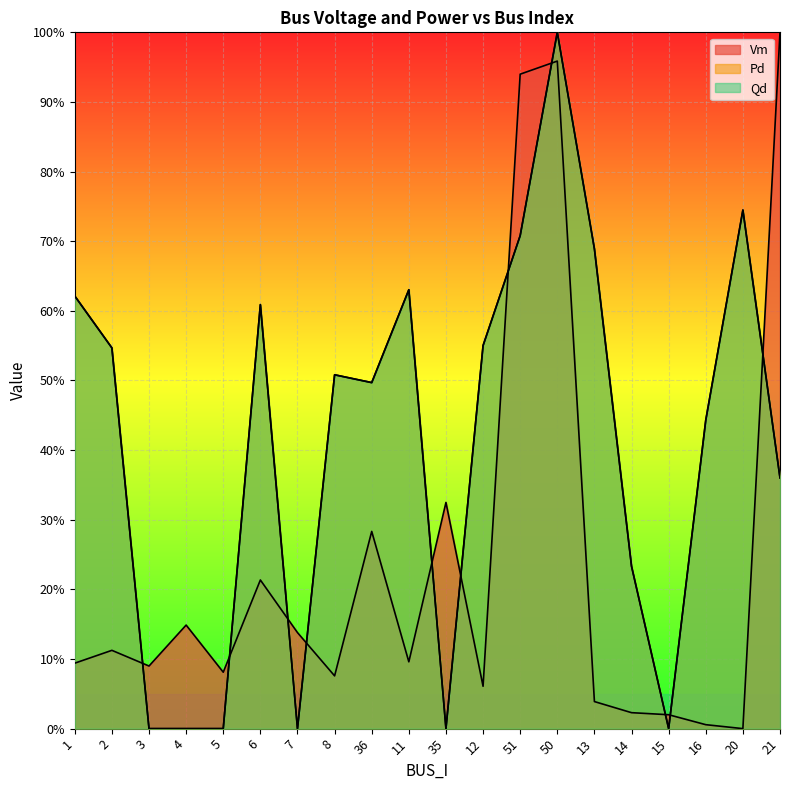

Reading left to right, extract all data points from this chart.

Vm: 1=0.1	2=0.1	3=0.1	4=0.1	5=0.1	6=0.2	7=0.1	8=0.1	36=0.3	11=0.1	35=0.3	12=0.1	51=0.9	50=1.0	13=0.0	14=0.0	15=0.0	16=0.0	20=0.0	21=1.0
Pd: 1=0.6	2=0.5	3=0.0	4=0.0	5=0.0	6=0.6	7=0.0	8=0.5	36=0.5	11=0.6	35=0.0	12=0.6	51=0.7	50=1.0	13=0.7	14=0.2	15=0.0	16=0.4	20=0.7	21=0.4
Qd: 1=0.6	2=0.5	3=0.0	4=0.0	5=0.0	6=0.6	7=0.0	8=0.5	36=0.5	11=0.6	35=0.0	12=0.6	51=0.7	50=1.0	13=0.7	14=0.2	15=0.0	16=0.4	20=0.7	21=0.4